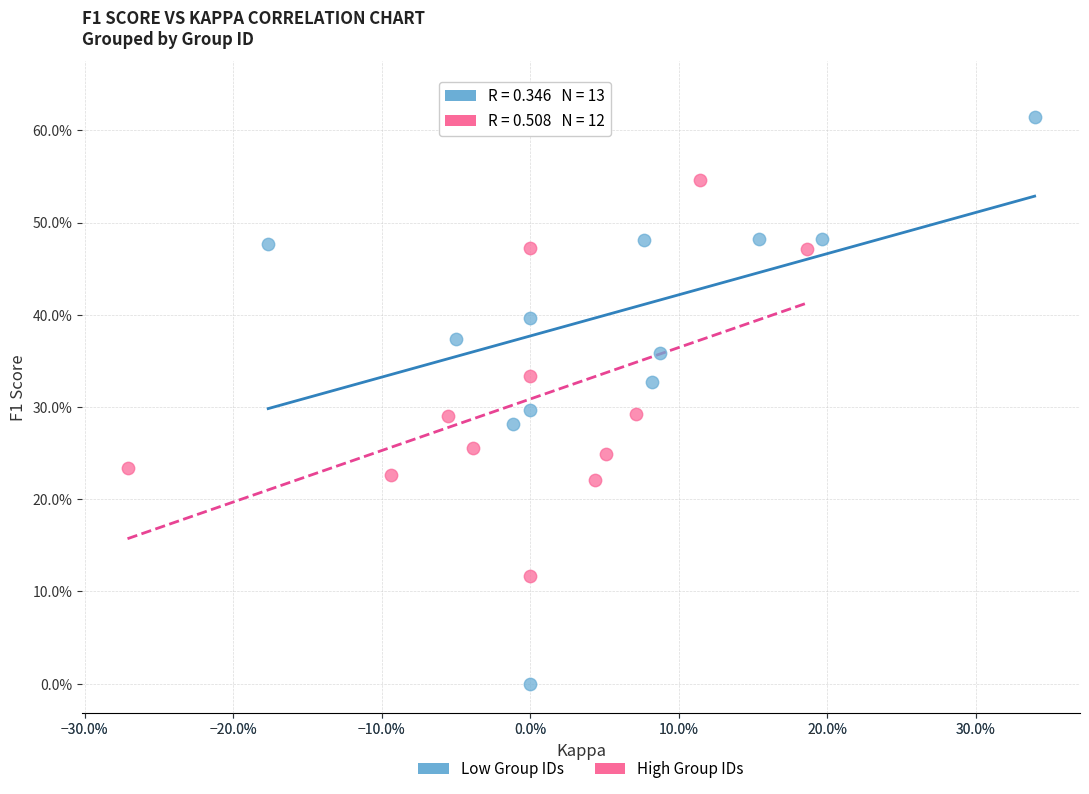

What are all the series names shown in the legend?

Low Group IDs, High Group IDs